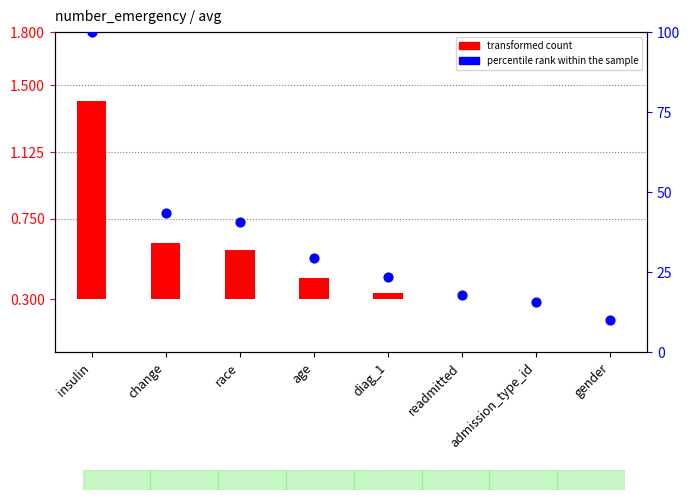

Which series has the largest Y range (max minus min)?

percentile rank within the sample